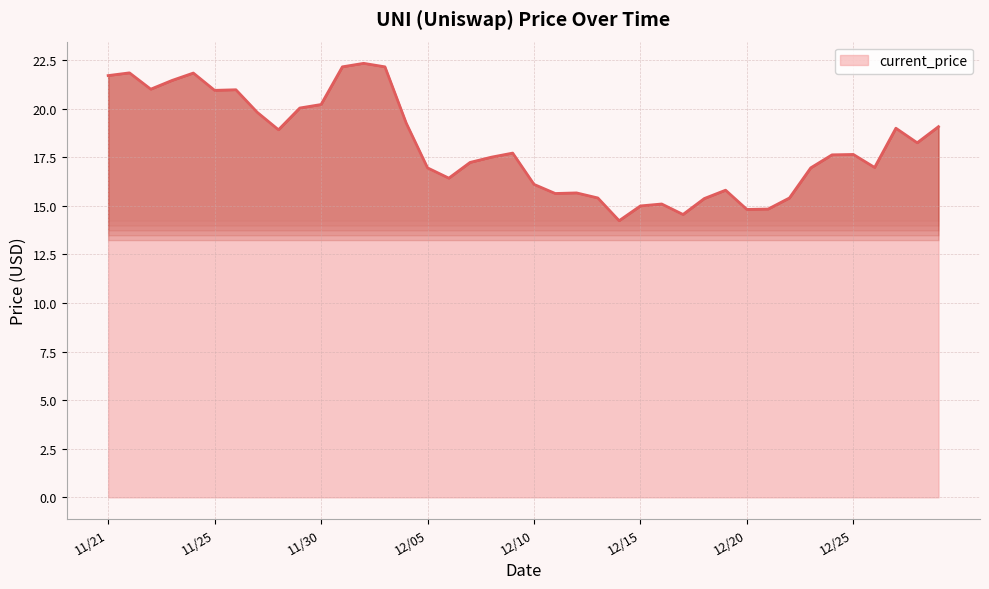

What is the maximum value shown in the chart?

22.3